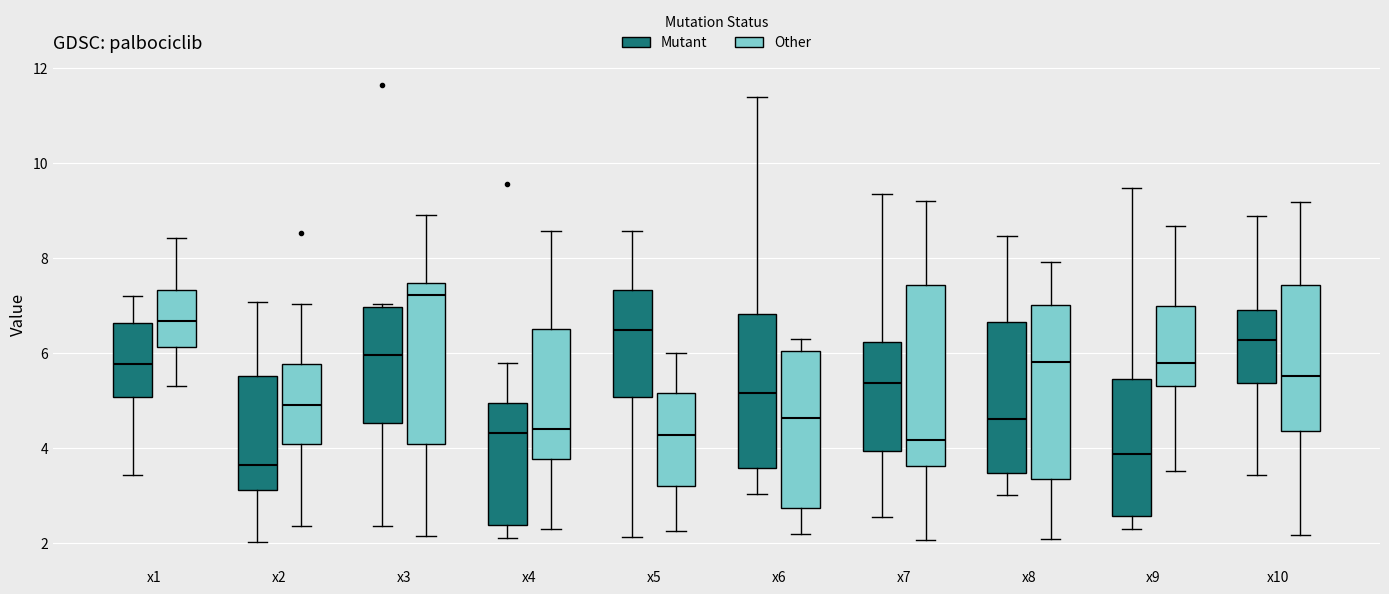

Which box's median line is the highest?

x3 (Other)